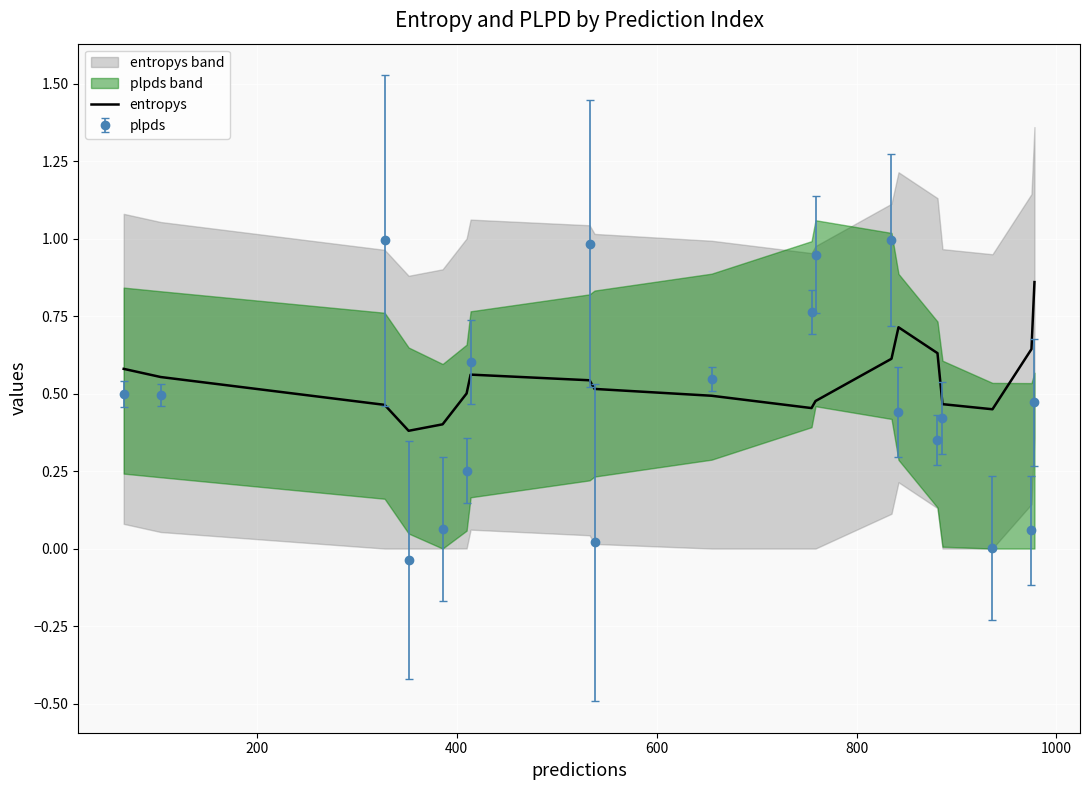

True or false: plpds and entropys intersect in this chart.

True